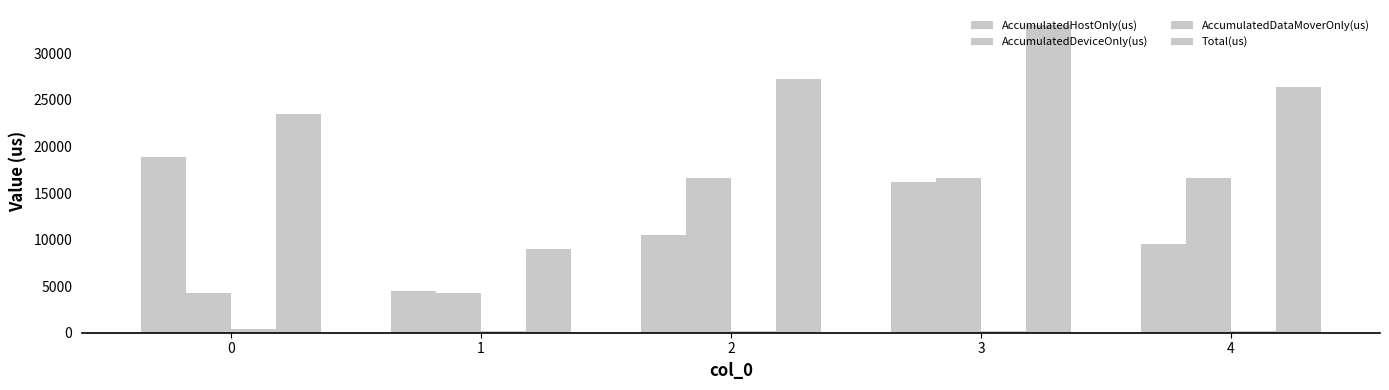

How many groups of bars are there?

5